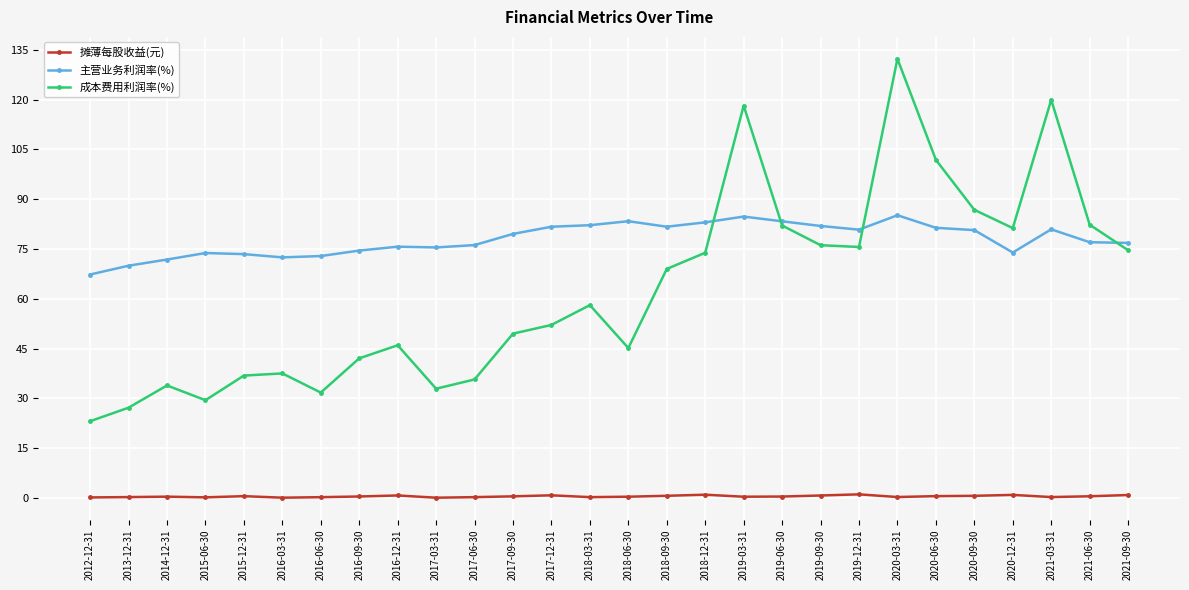

Does the chart display data point markers on the line(s)?

Yes